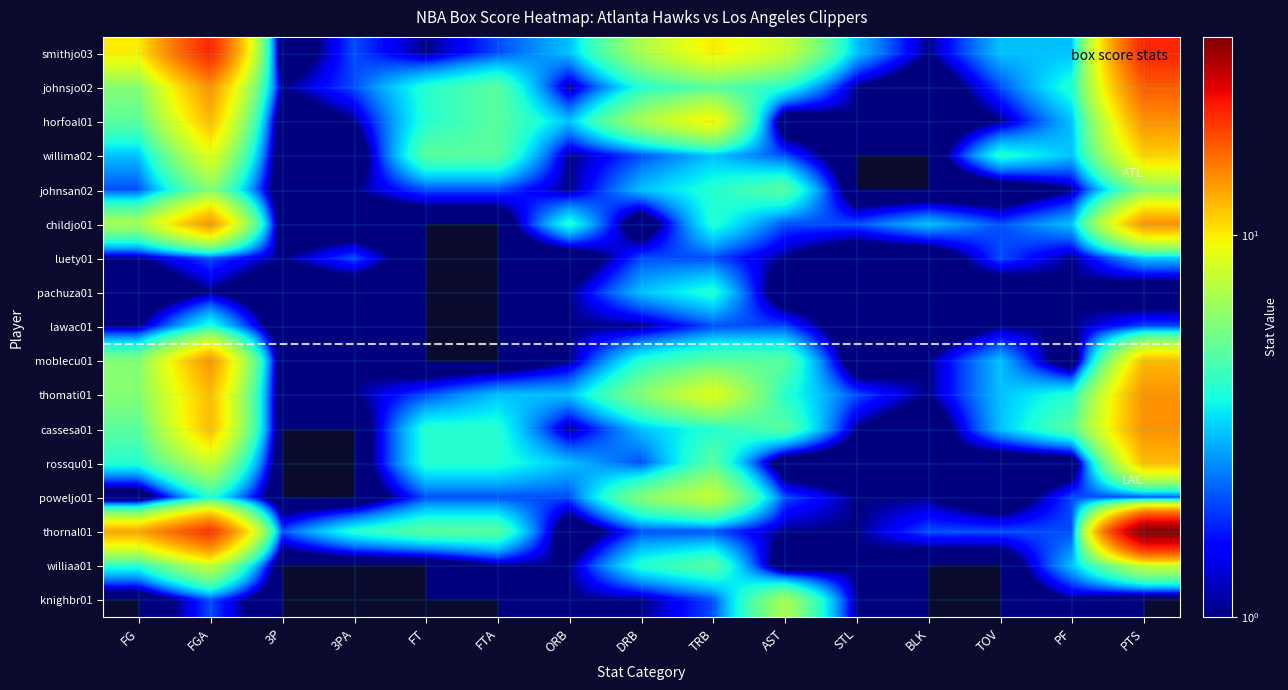

Count the number of data series in this chart.

17